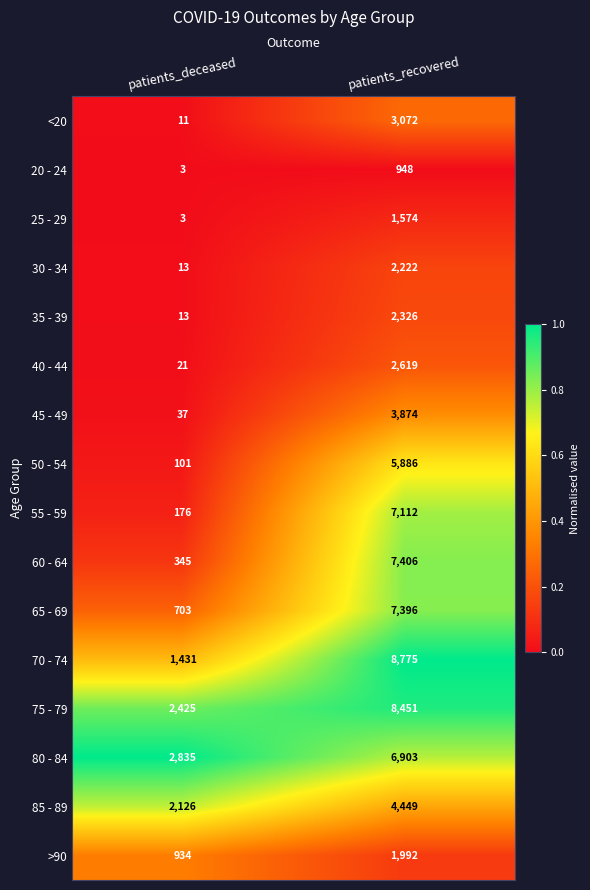

What is the difference between the 60 - 64 values at patients_recovered and patients_deceased?

7061